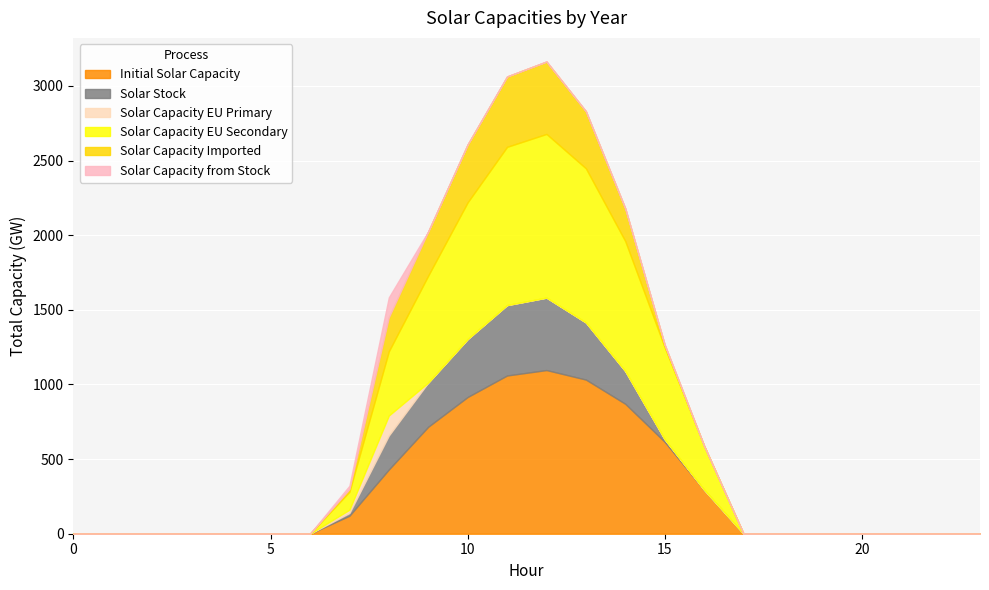

List the labels in order of Series_0.0 value, largest first.

12, 11, 13, 10, 14, 9, 15, 8, 16, 7, 0, 1, 2, 3, 4, 5, 6, 17, 18, 19, 20, 21, 22, 23